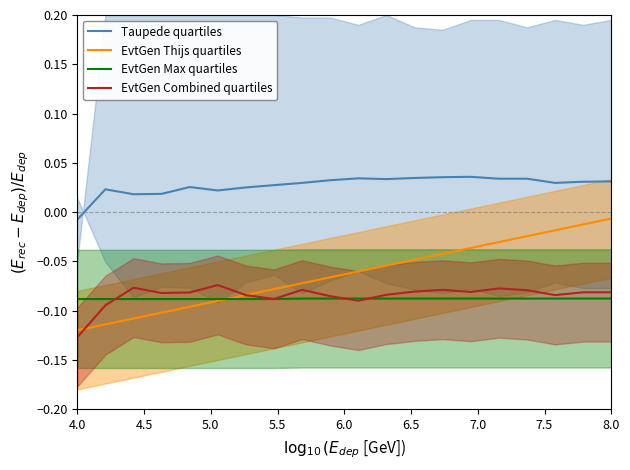

True or false: EvtGen Combined quartiles and Taupede quartiles intersect in this chart.

False